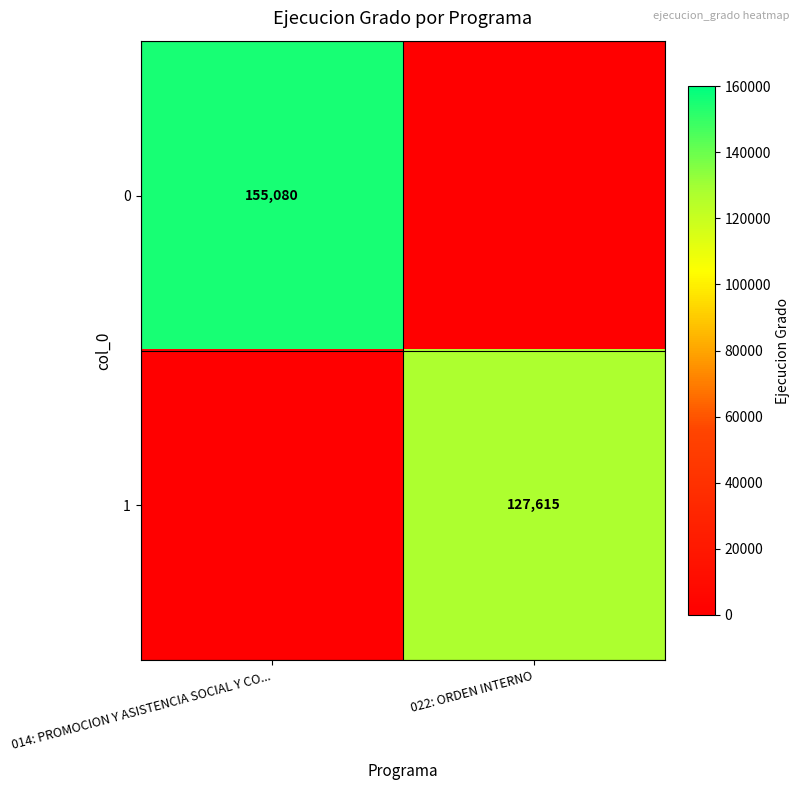

The 1 series shows 40006 at 022: ORDEN INTERNO. True or false?

False